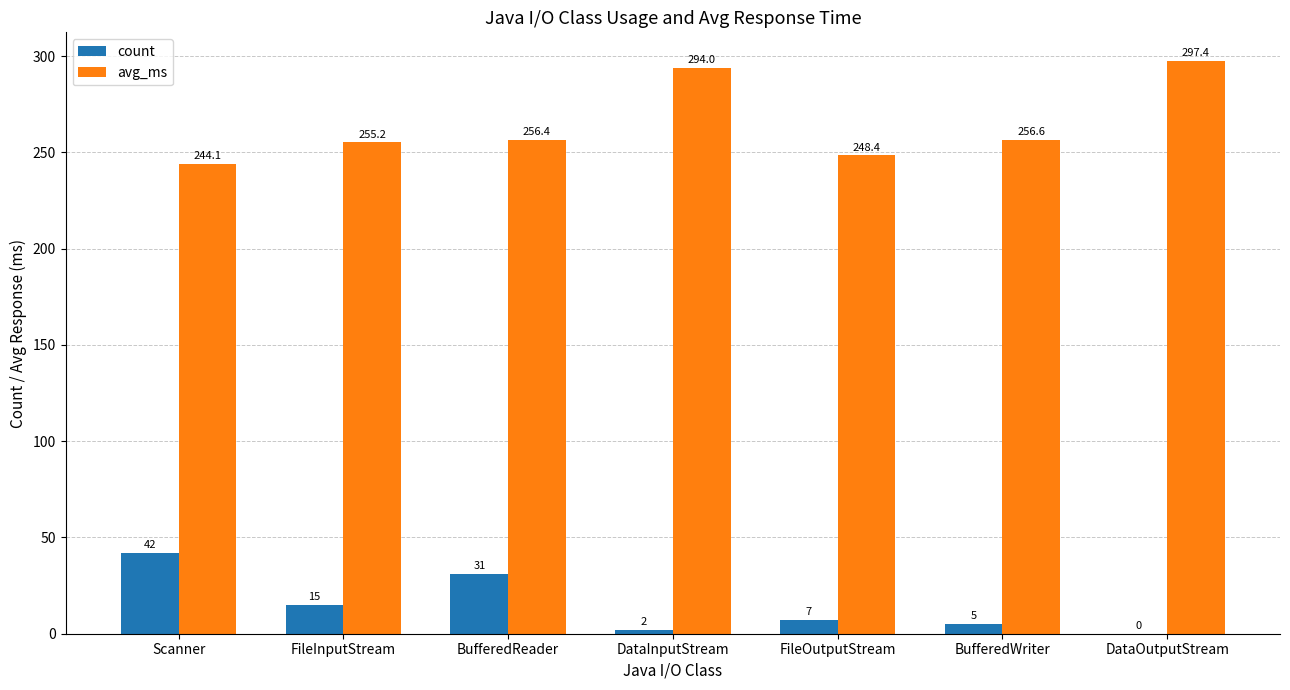

Which series changed the most between Scanner and BufferedWriter?

count